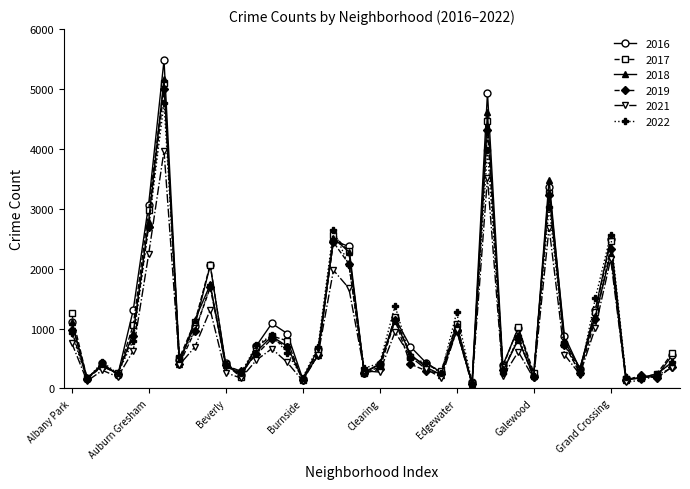

True or false: 2019 has more than 2 interior local peaks.

True